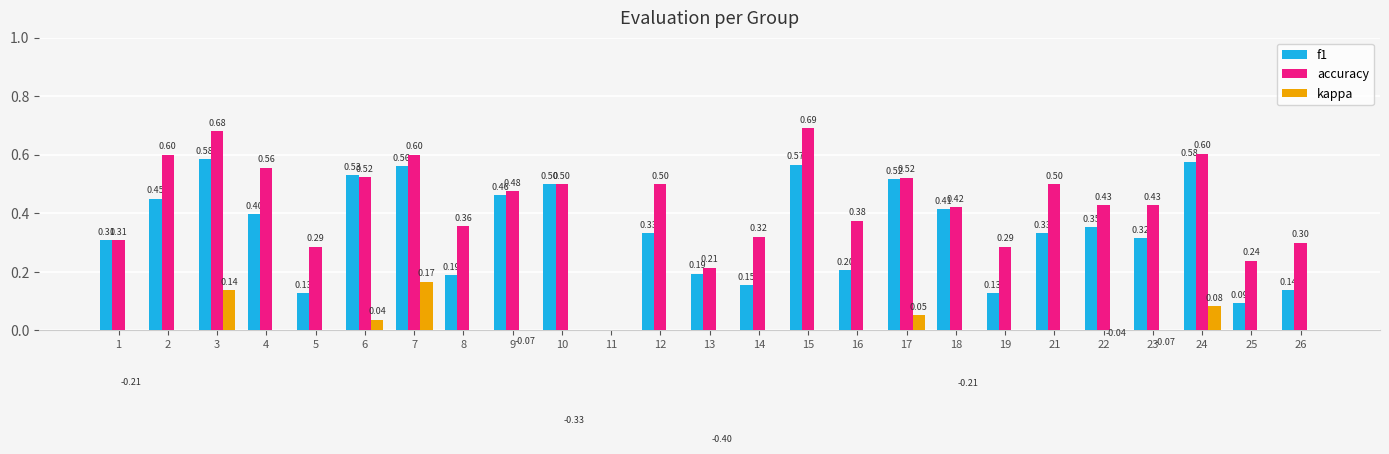

At 17, list the series in order from largest to smallest.

accuracy, f1, kappa